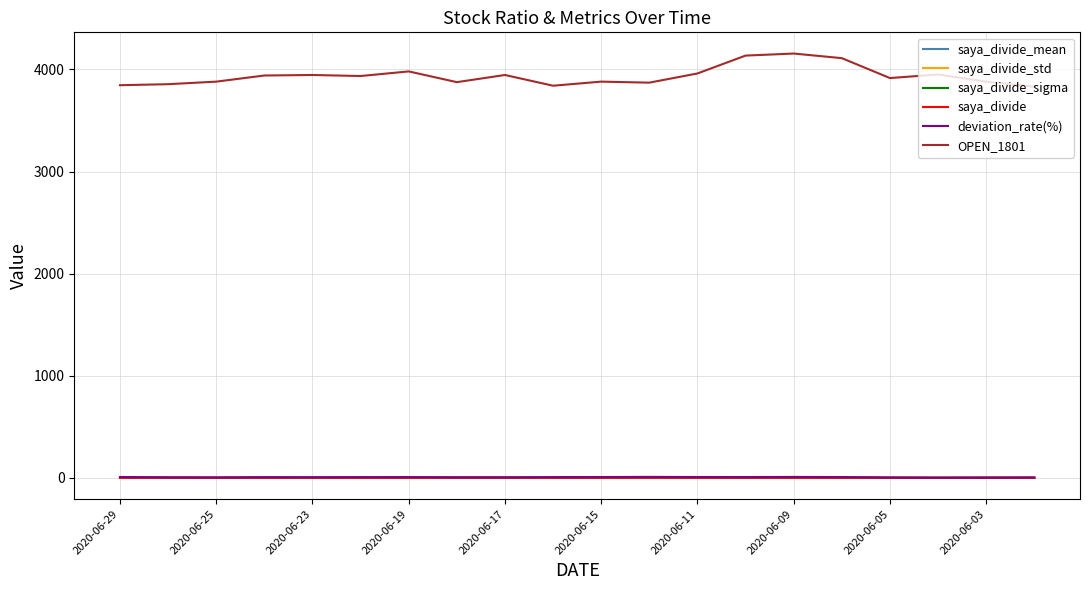

Which series has the largest total across all categories?

OPEN_1801